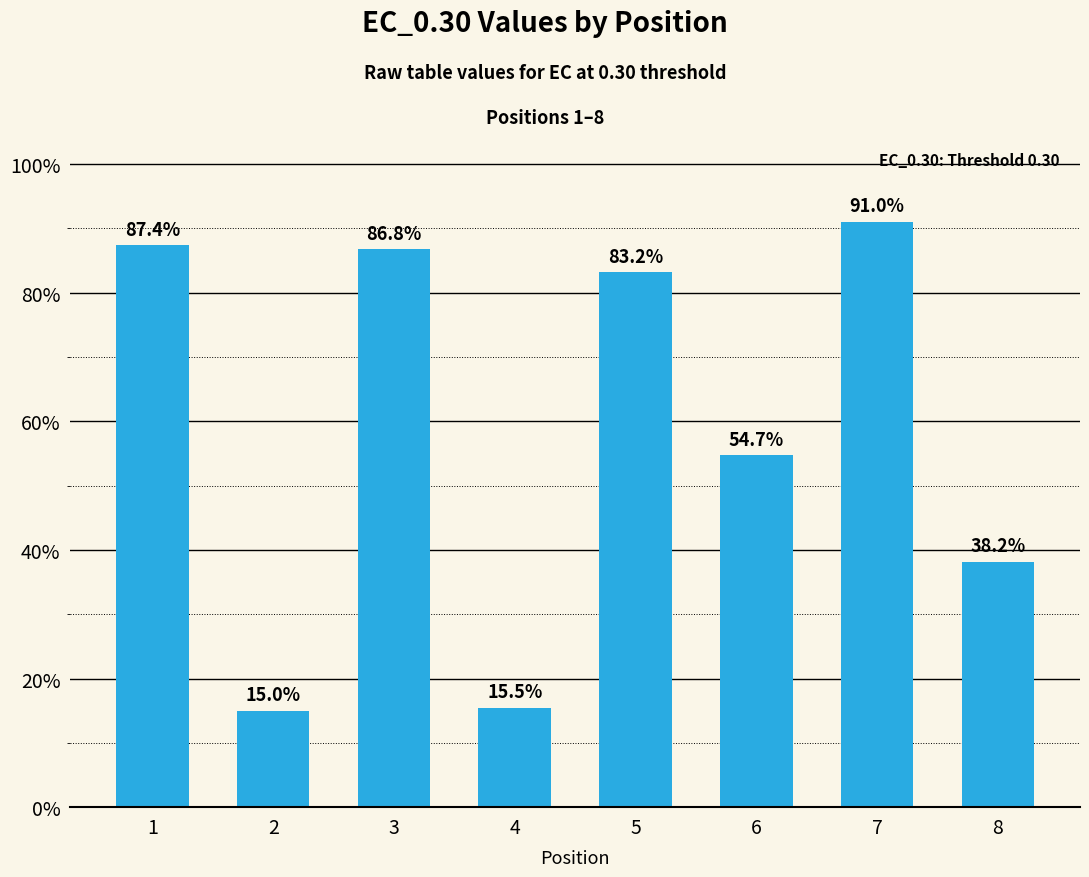

What is the ratio of the value at 1 to the value at 3?

1.0